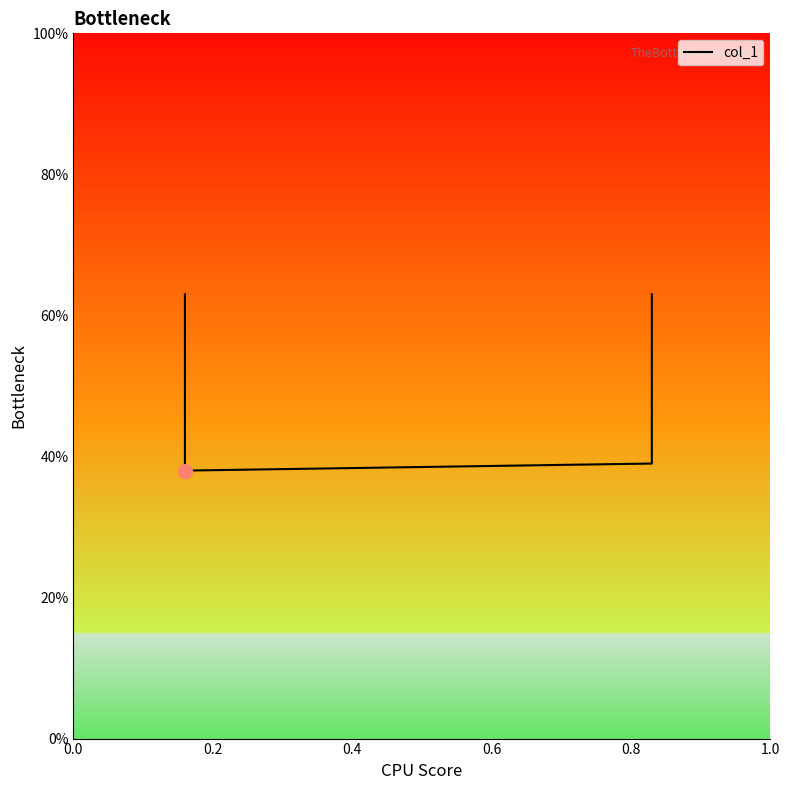

Reading right to left, extract all data points from this chart.

0.6	0.4	0.4	0.6